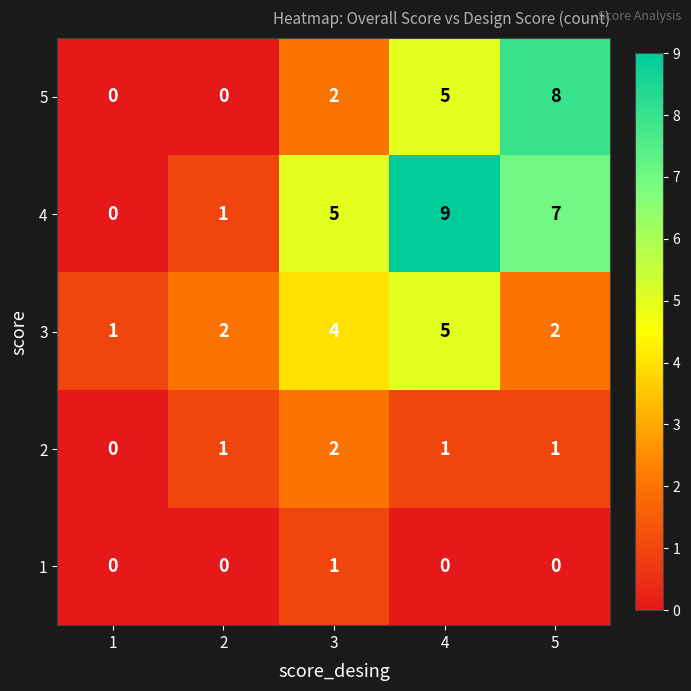

The value of 4 at 4 is 9. True or false?

True